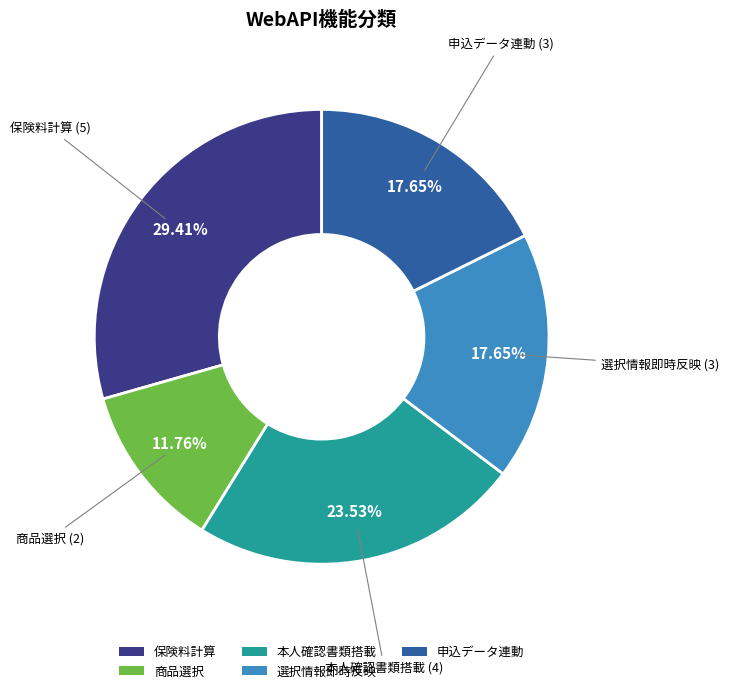

Which category has the smallest portion of the pie?

商品選択